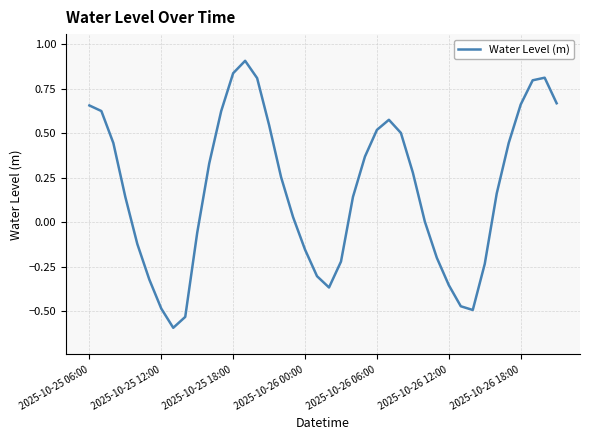

What is the difference between the maximum and minimum values?

1.5